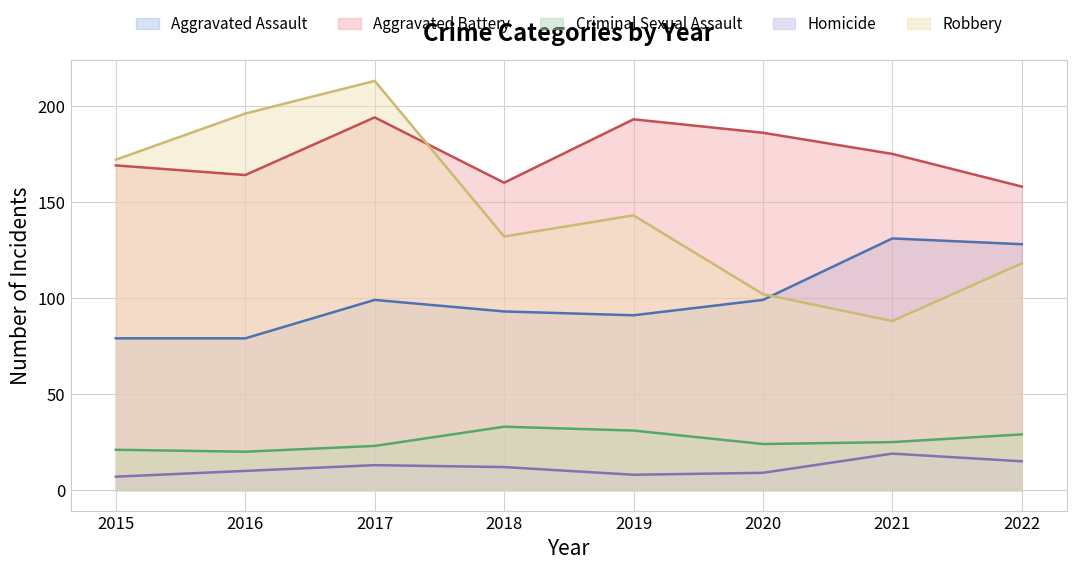

Does the chart display data point markers on the line(s)?

No